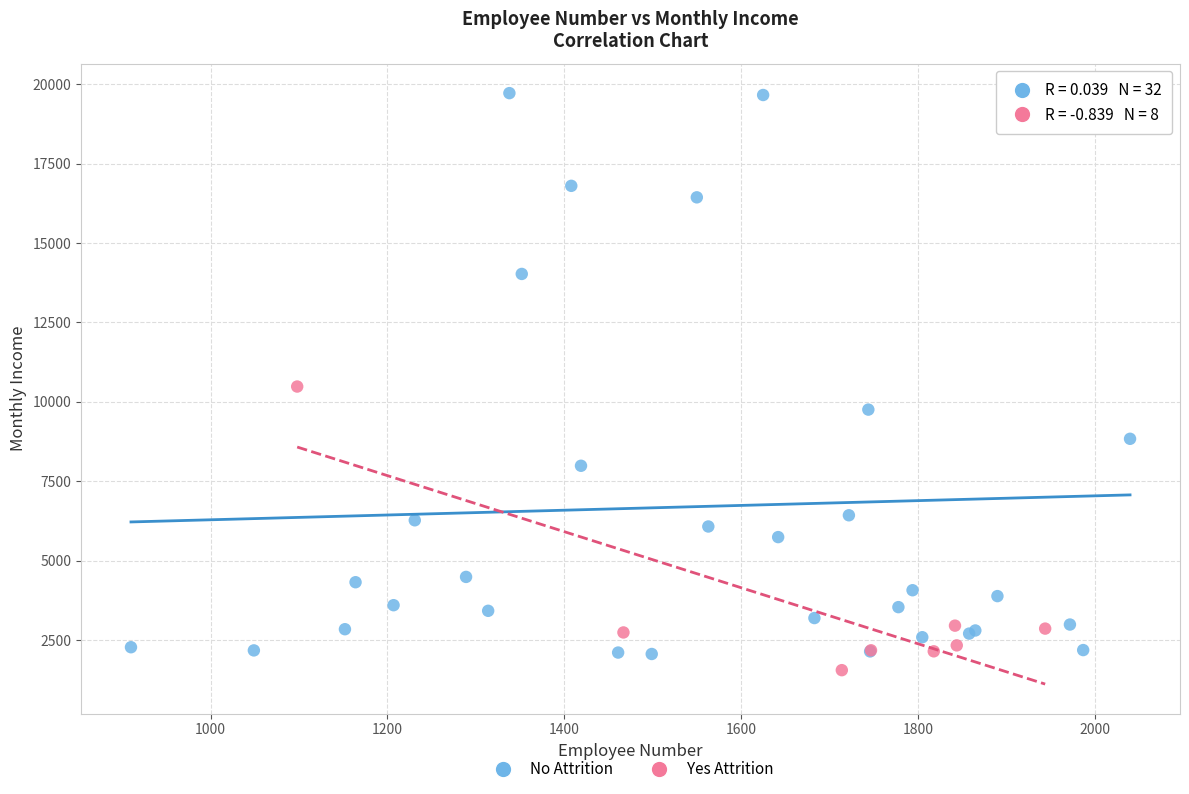

Which series has the widest spread of Y values?

No Attrition